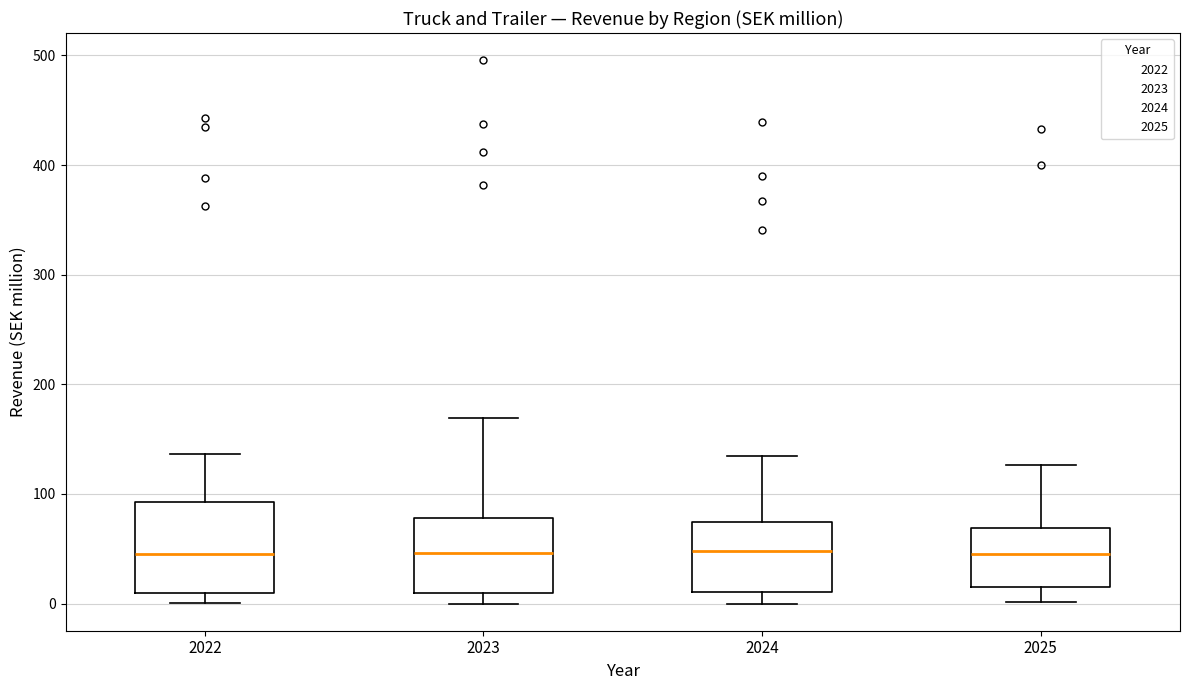

Comparing the boxes themselves (not the whiskers), which one is the tallest?

2022